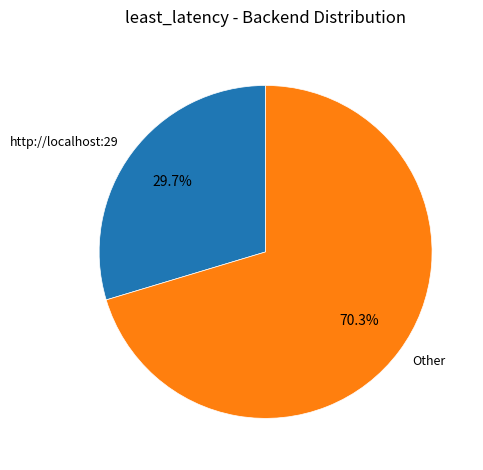

Is there any slice that represents more than half of the pie?

Yes